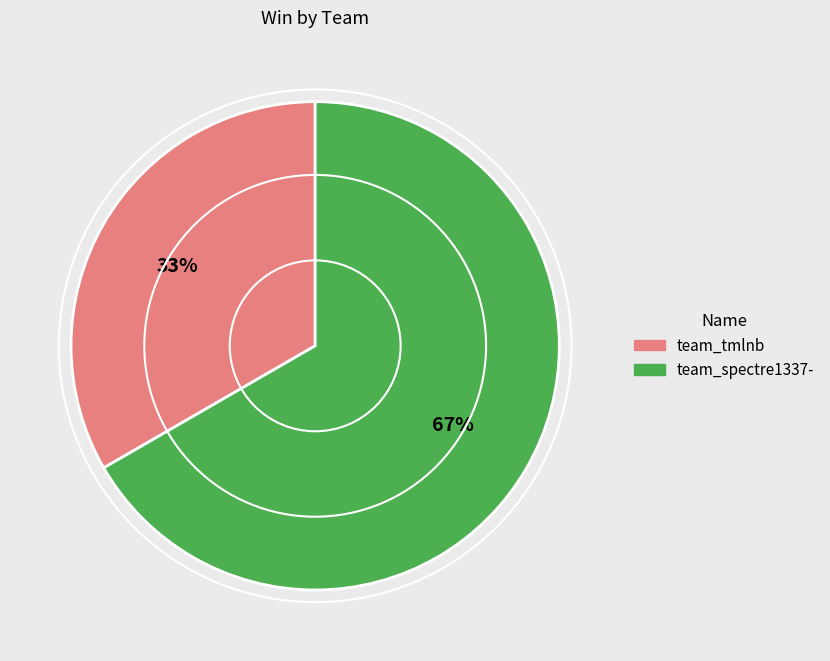

Do team_tmlnb and team_spectre1337- together represent more than half of the pie?

Yes